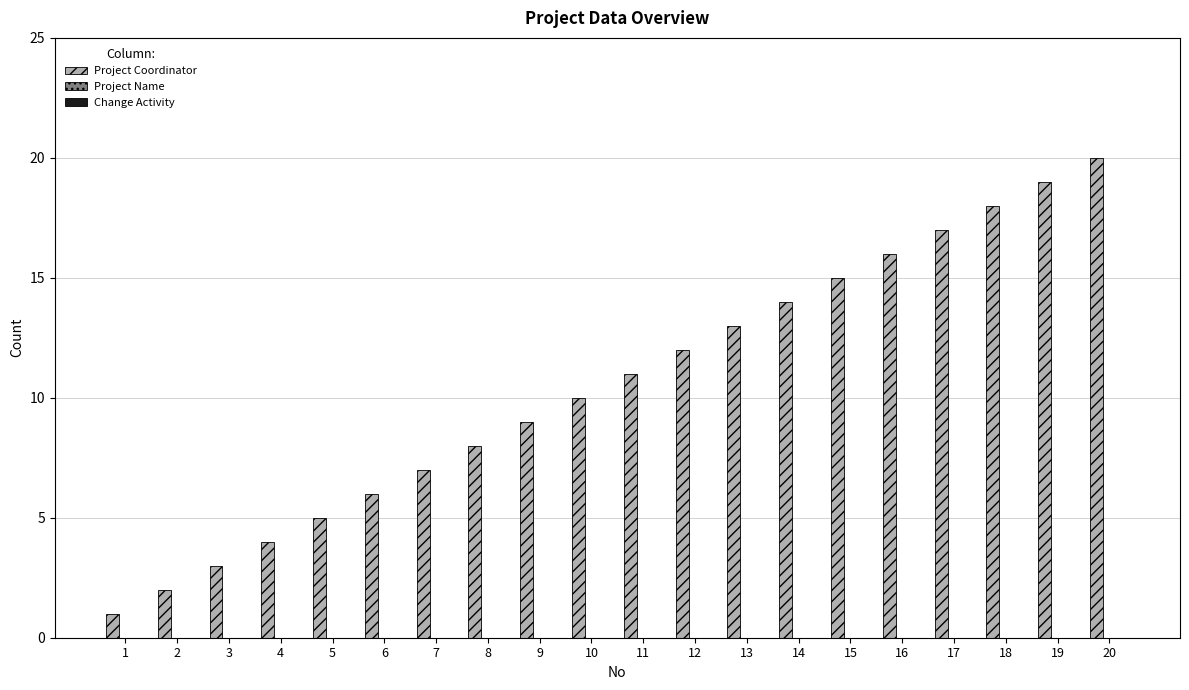

Is it true that the value at 11 is 11?

True